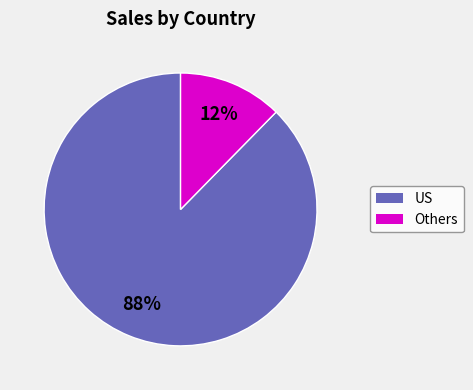

Is there a majority slice in this chart?

Yes